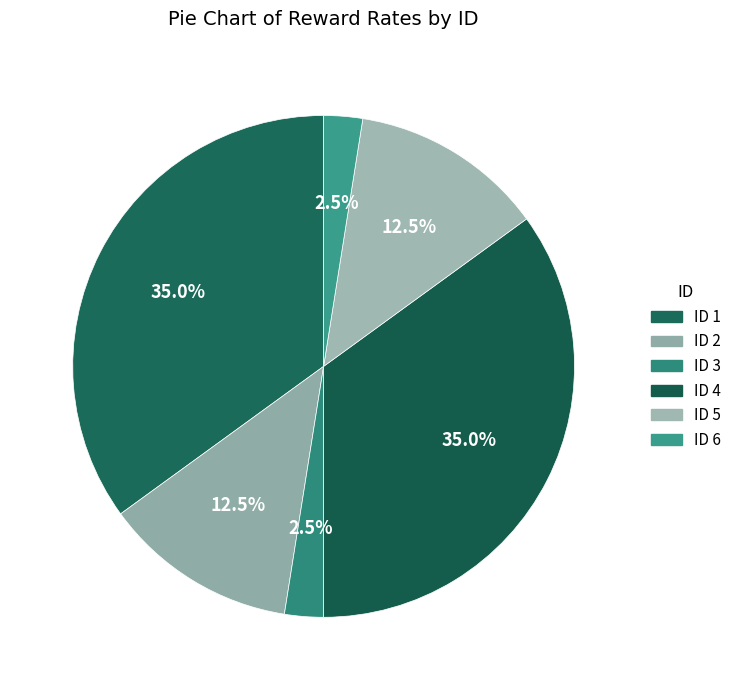

Count the number of slices in the pie.

6